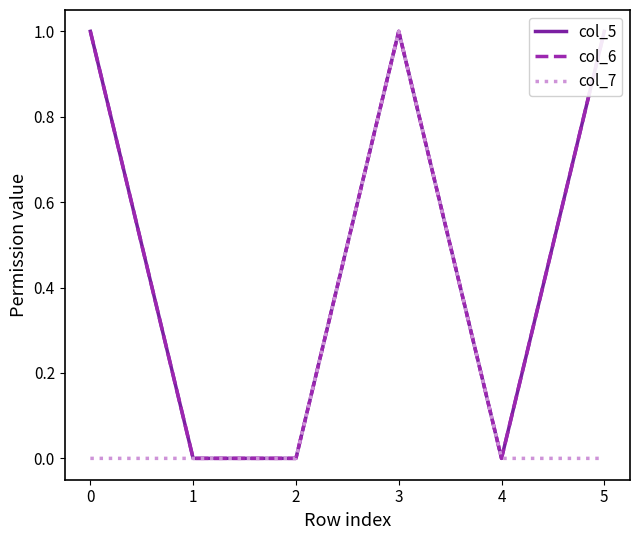

True or false: col_5 and col_6 intersect in this chart.

False